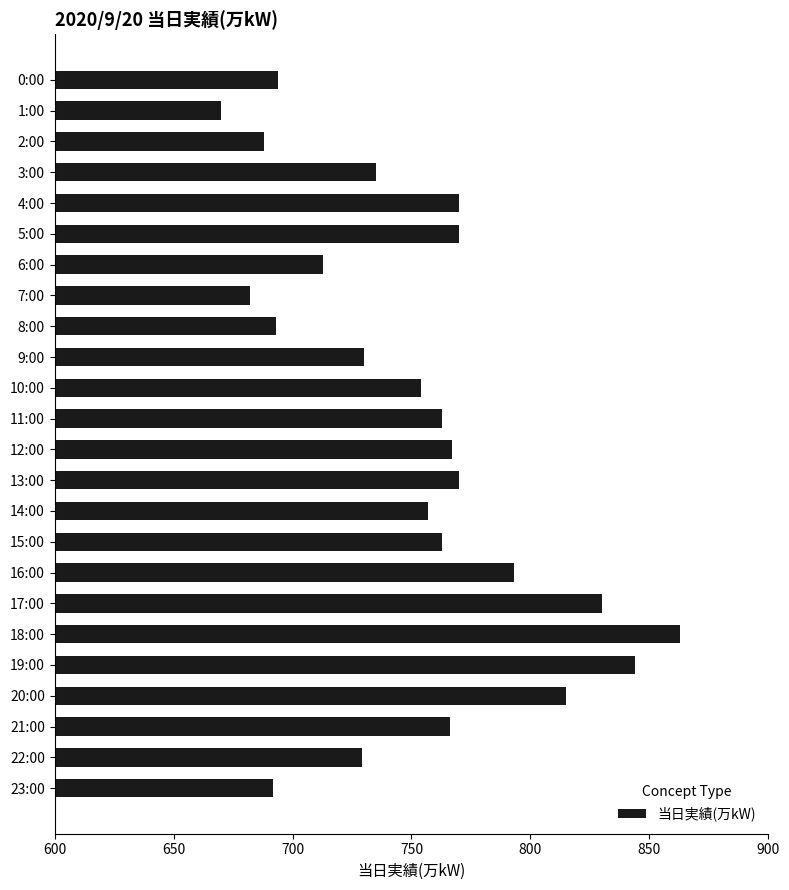

What is the difference between the second highest and minimum values?

174